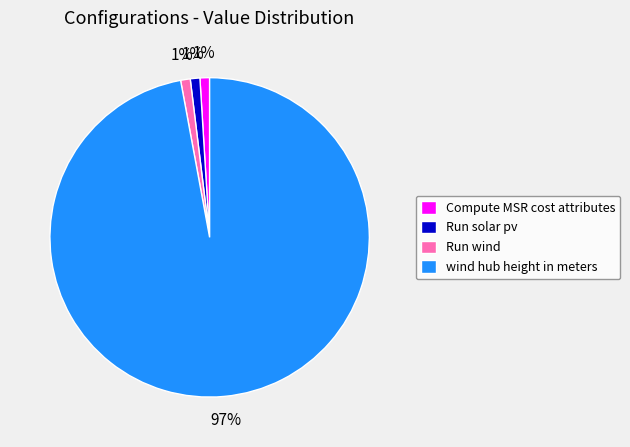

Which category has the biggest portion of the pie?

wind hub height in meters